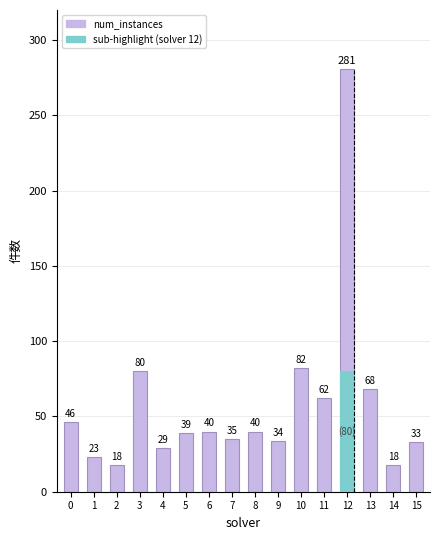

Are the bars grouped side by side (vs. stacked)?

No